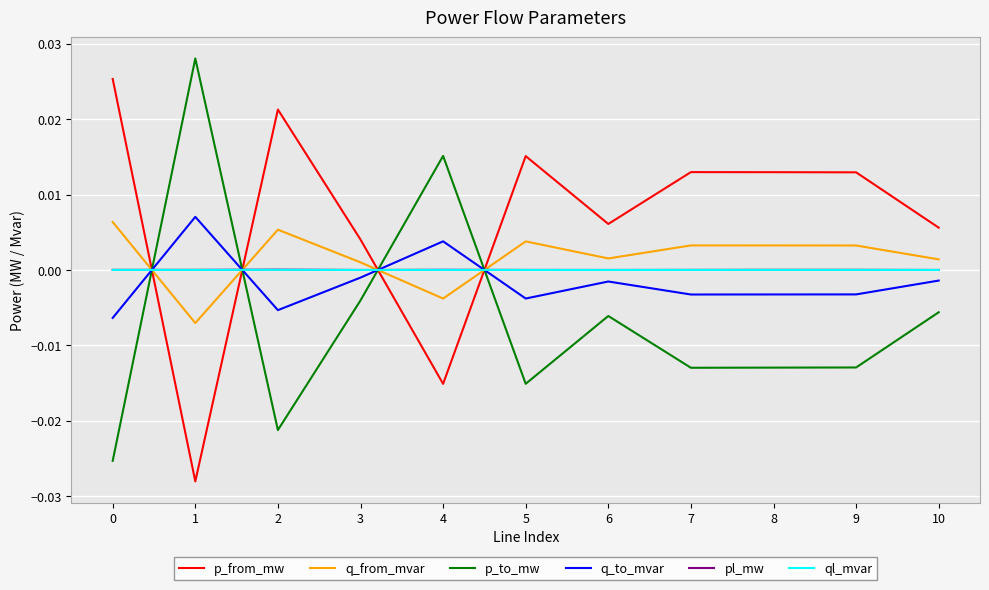

How many intersections are there between pl_mw and p_to_mw?

4